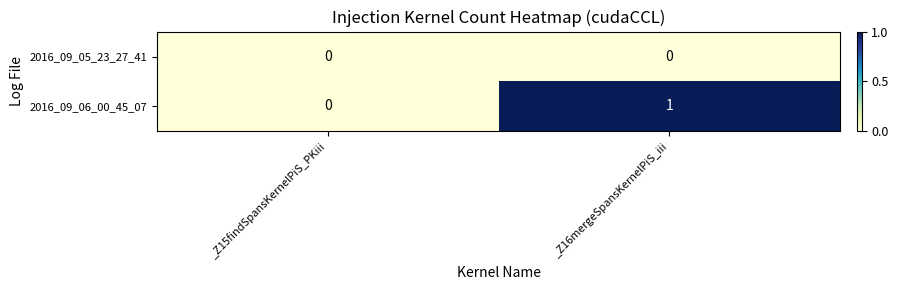

Reading right to left, what are all the values shown in this chart?

2016_09_05_23_27_41: 0	0
2016_09_06_00_45_07: 1	0